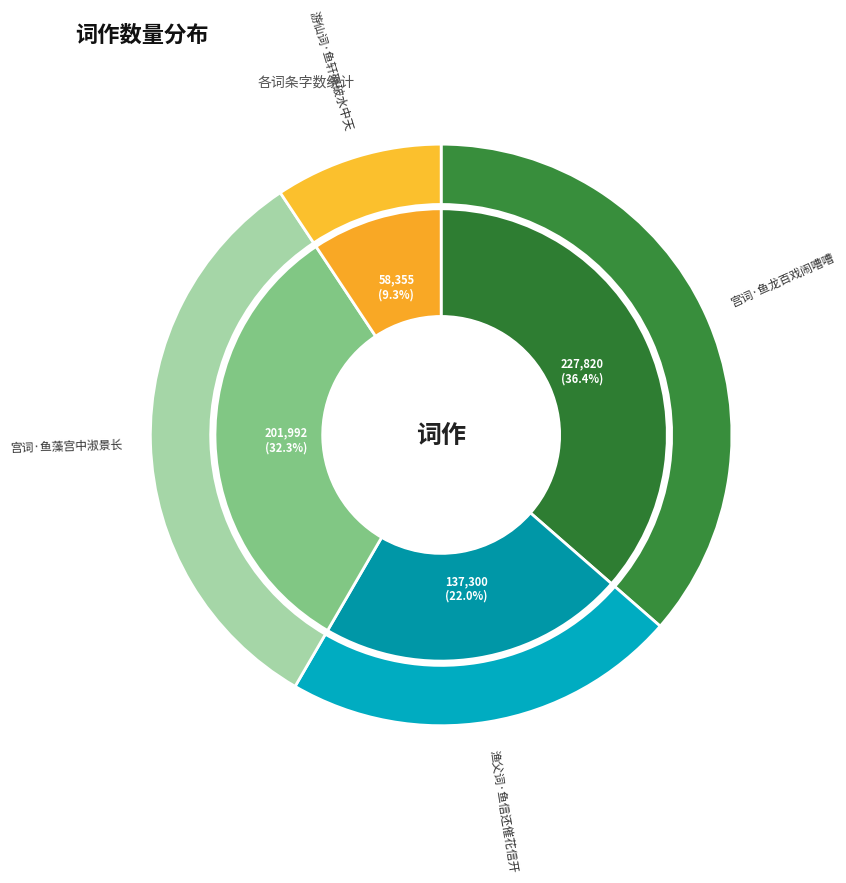

Count the number of slices in the pie.

4